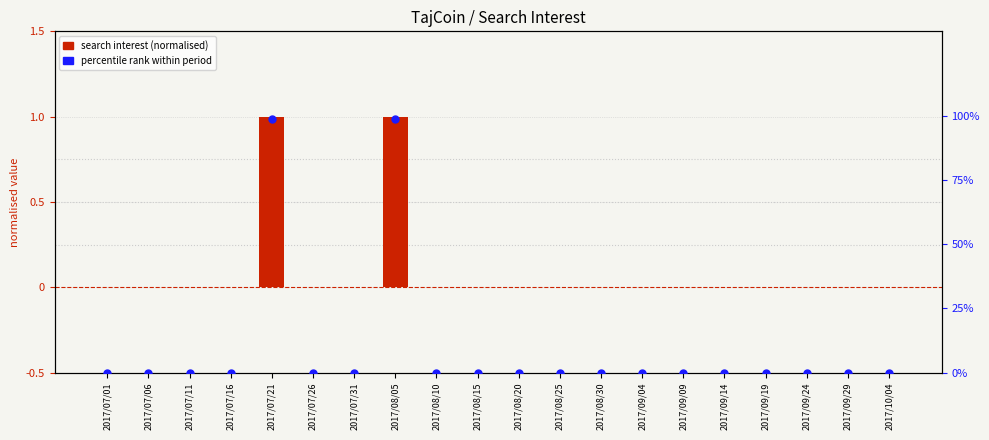

Is the value of search interest (normalised) at 2017/08/20 greater than the value of percentile rank within period at 2017/08/05?

No